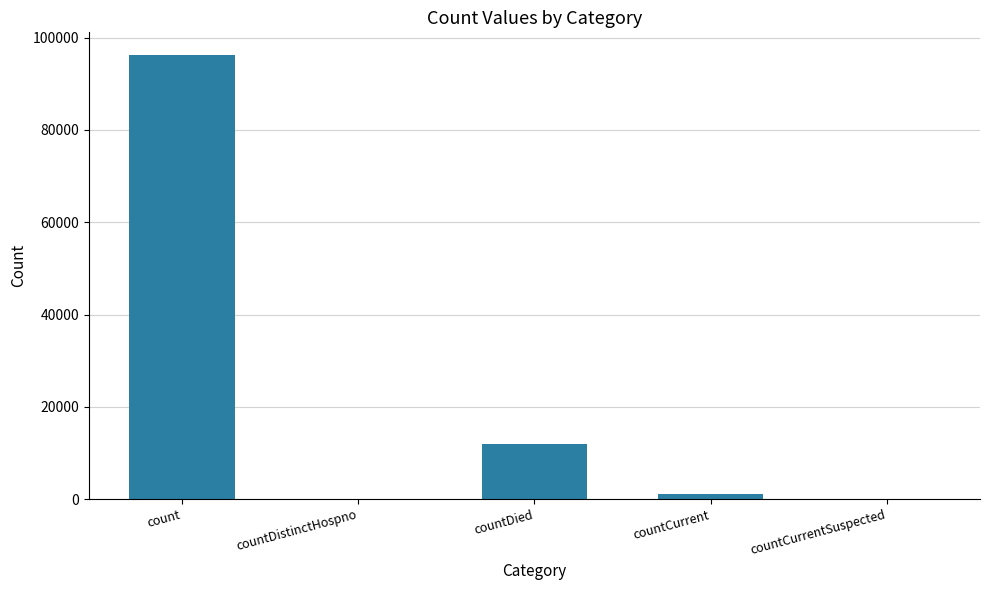

What is the greatest value displayed?

96339